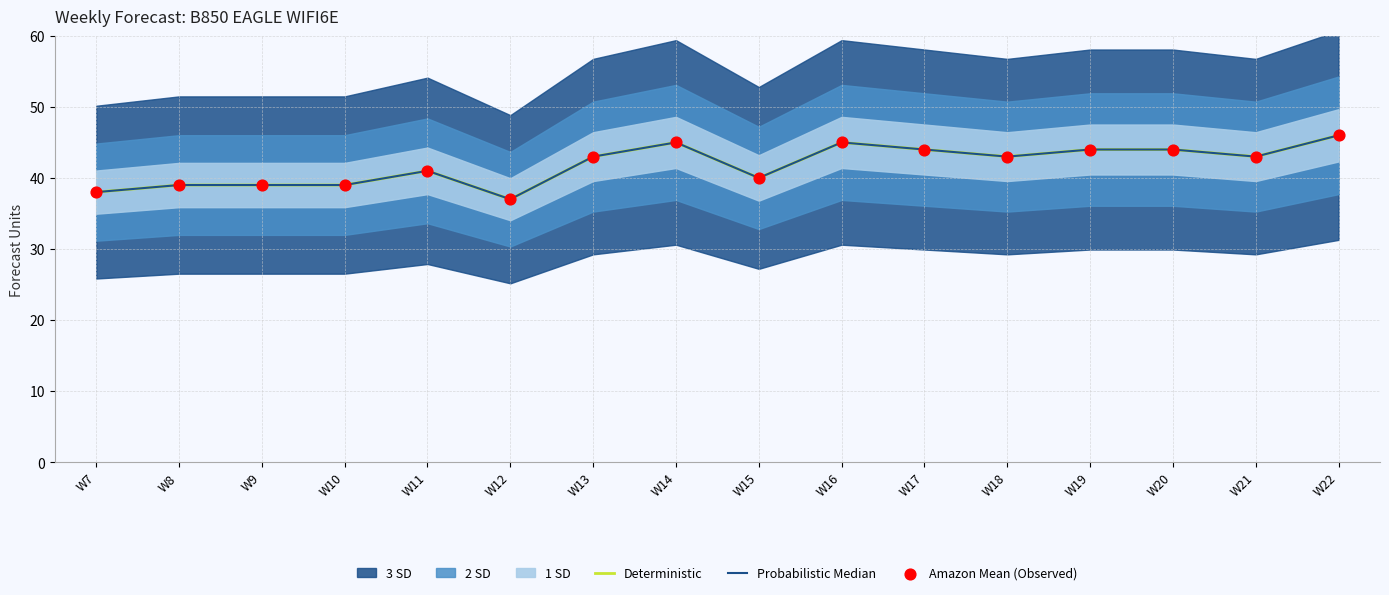

Which series has the largest total across all categories?

Deterministic